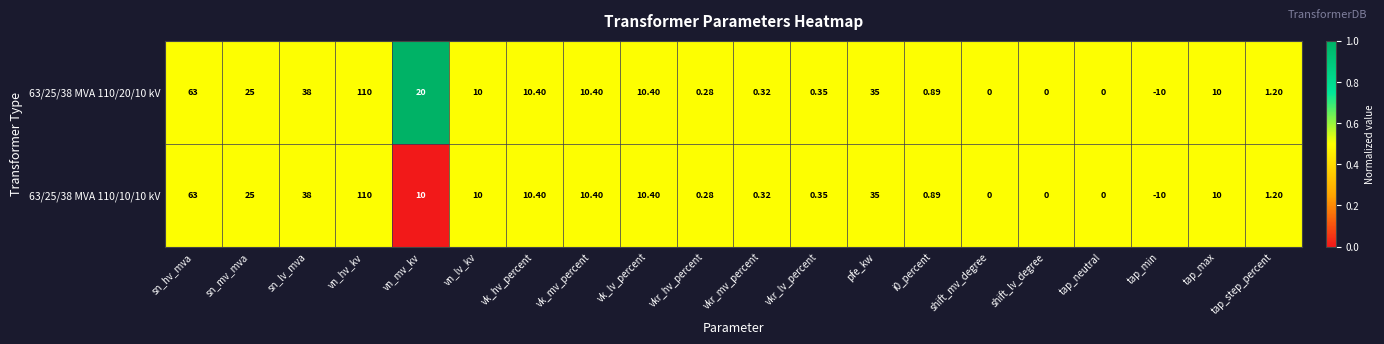

At which category is the sum across all series the highest?

vn_hv_kv